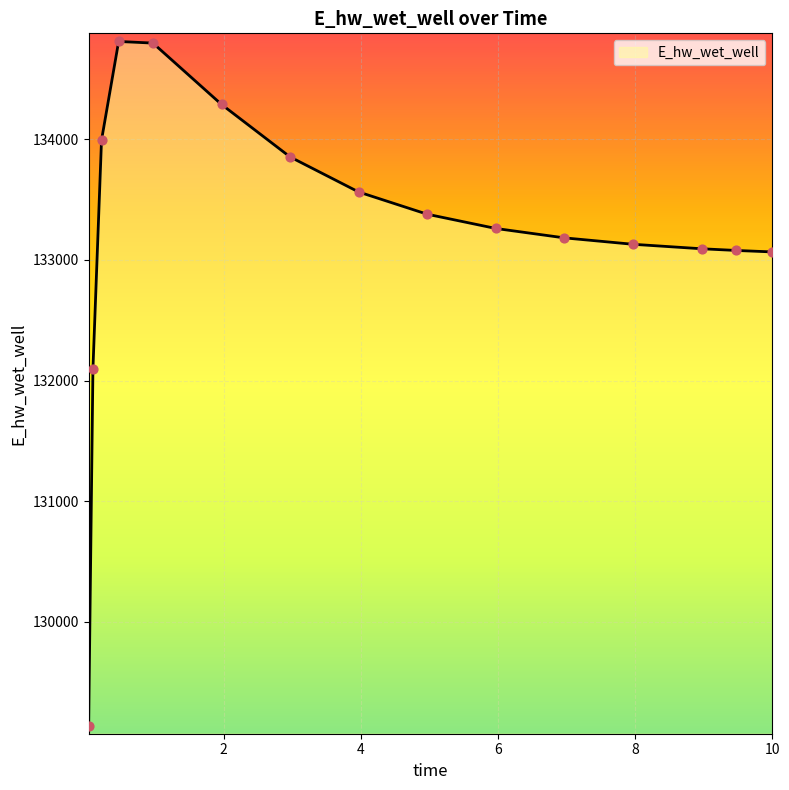

What is the minimum value shown in the chart?

129138.2